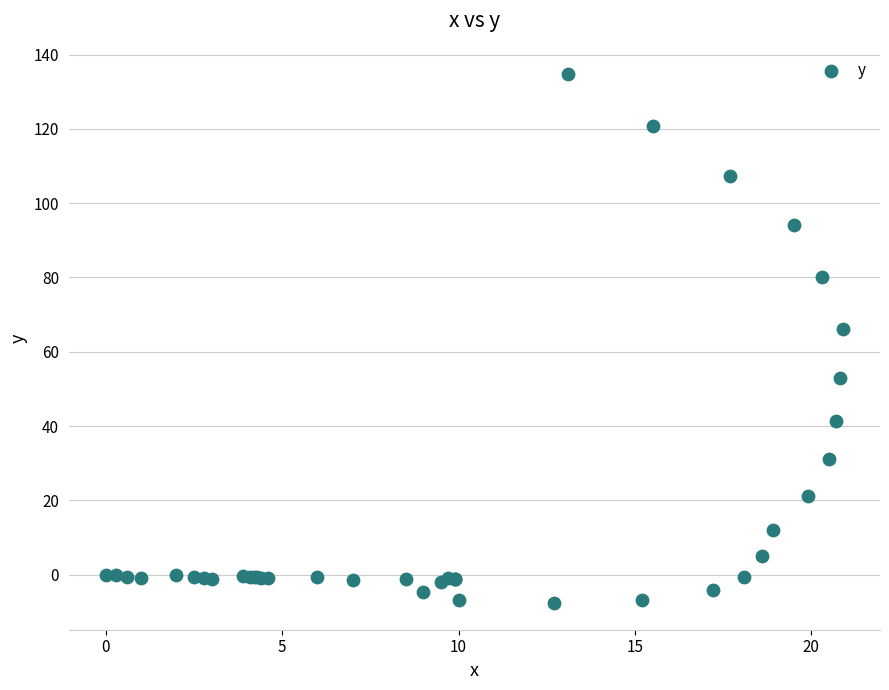

What Y value in the scatter plot is closest to 63?

66.2